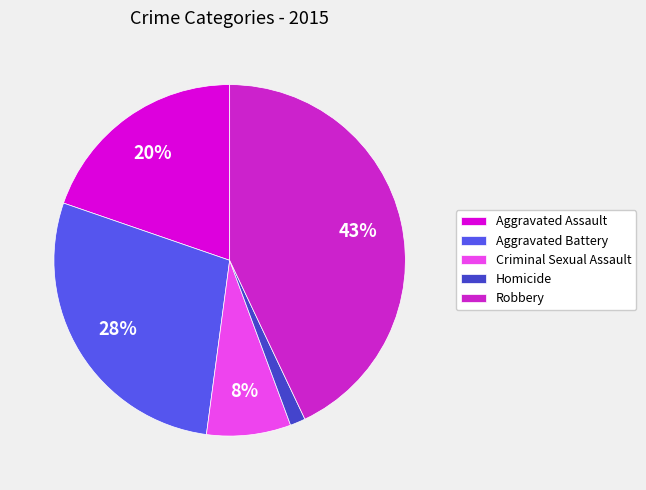

True or false: Aggravated Battery accounts for 33% of the total.

False